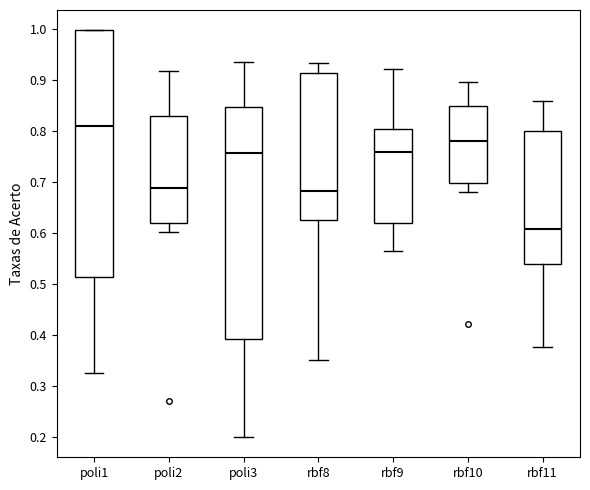

Which box has the highest median line?

poli1